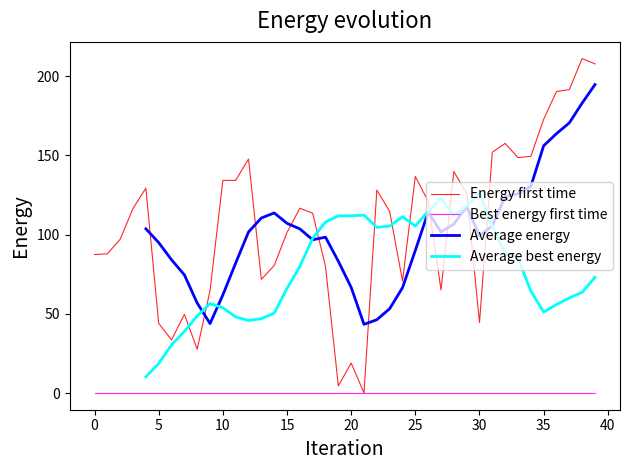

Reading left to right, what are all the values shown in this chart?

87.4	87.9	97.1	116.6	129.4	43.9	33.5	49.6	27.7	64.6	134.2	134.3	147.8	71.8	80.5	101.4	116.7	113.5	79.8	4.5	18.9	0.0	128.2	114.6	70.8	136.7	121.0	65.1	139.8	126.2	44.5	152.1	157.6	148.7	149.5	172.8	190.4	191.6	211.2	207.9